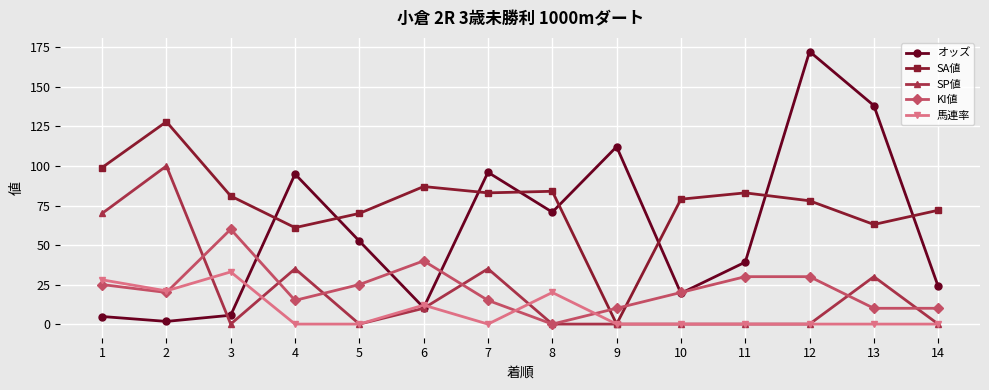

Reading right to left, extract all data points from this chart.

オッズ: 14=23.8	13=138.2	12=172.4	11=39.2	10=19.5	9=112.2	8=70.8	7=96.0	6=10.4	5=52.5	4=94.9	3=5.6	2=1.7	1=4.8
SA値: 14=72.0	13=63.0	12=78.0	11=83.0	10=79.0	9=0.0	8=84.0	7=83.0	6=87.0	5=70.0	4=61.0	3=81.0	2=128.0	1=99.0
SP値: 14=0.0	13=30.0	12=0.0	11=0.0	10=0.0	9=0.0	8=0.0	7=35.0	6=10.0	5=0.0	4=35.0	3=0.0	2=100.0	1=70.0
KI値: 14=10.0	13=10.0	12=30.0	11=30.0	10=20.0	9=10.0	8=0.0	7=15.0	6=40.0	5=25.0	4=15.0	3=60.0	2=20.0	1=25.0
馬連率: 14=0.0	13=0.0	12=0.0	11=0.0	10=0.0	9=0.0	8=20.0	7=0.0	6=12.0	5=0.0	4=0.0	3=33.0	2=21.0	1=28.0